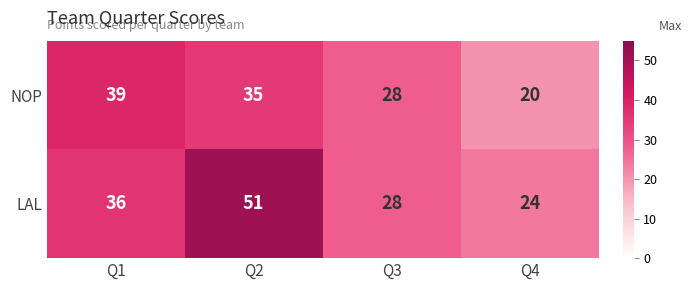

Is the value of NOP at Q4 greater than the value of LAL at Q1?

No